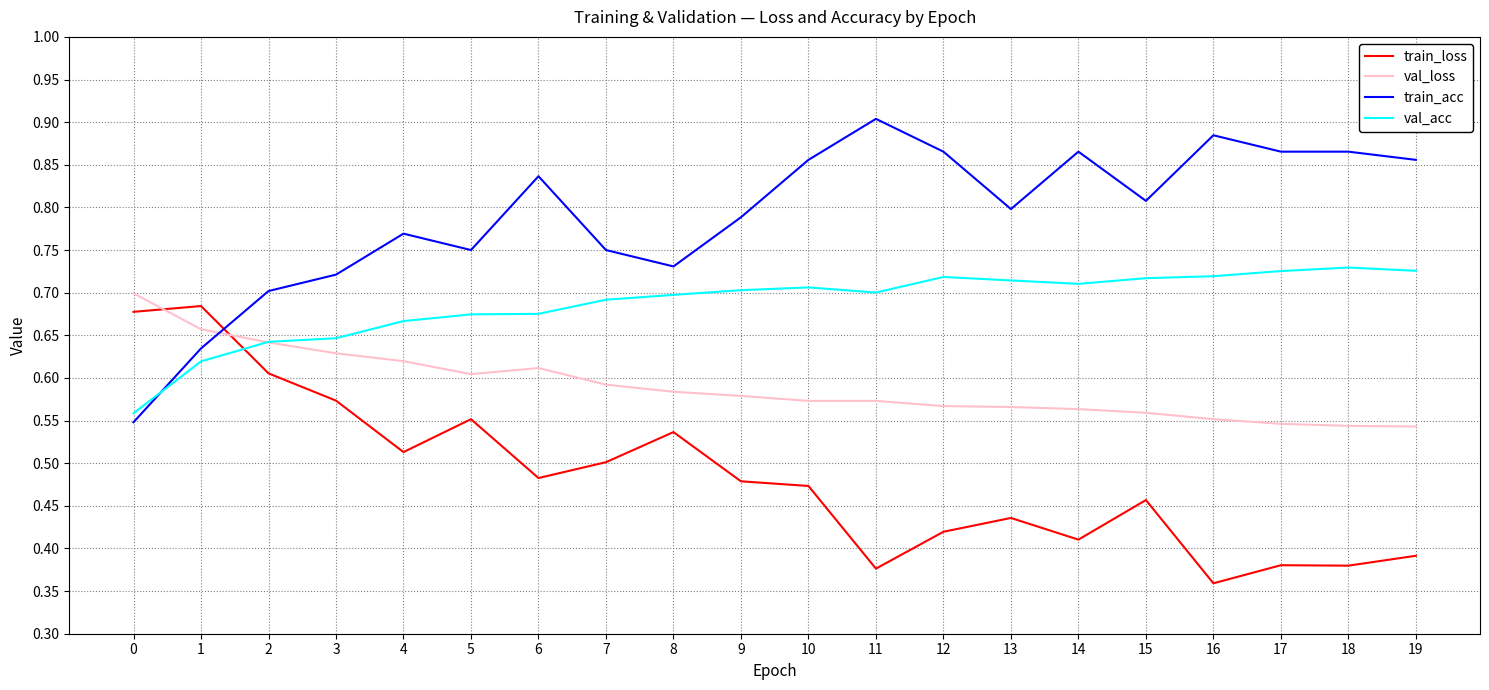

Rank the series at 19 from highest to lowest value.

train_acc, val_acc, val_loss, train_loss